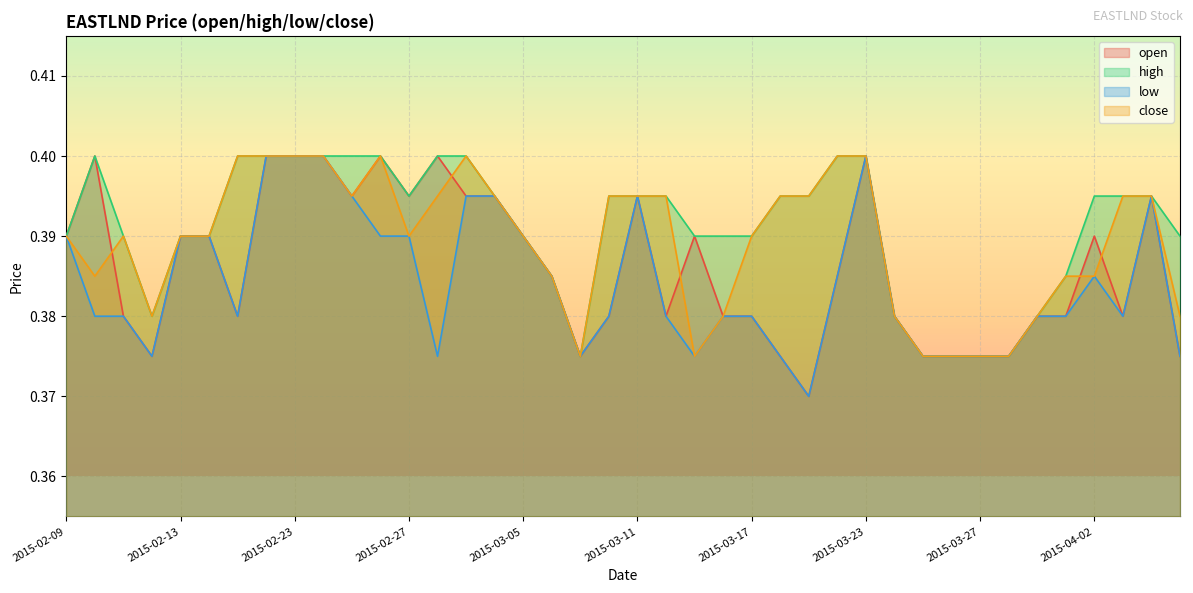

At which category is the sum across all series the highest?

2015-02-18